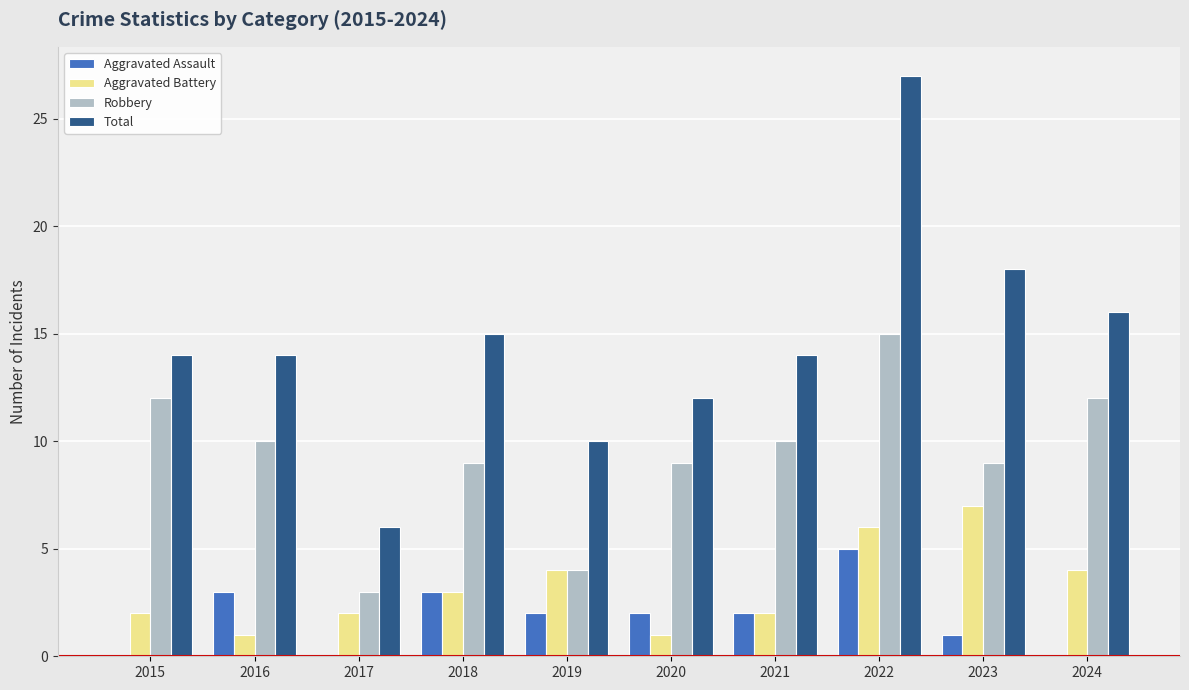

Reading left to right, what are all the values shown in this chart?

Aggravated Assault: 0	3	0	3	2	2	2	5	1	0
Aggravated Battery: 2	1	2	3	4	1	2	6	7	4
Robbery: 12	10	3	9	4	9	10	15	9	12
Total: 14	14	6	15	10	12	14	27	18	16